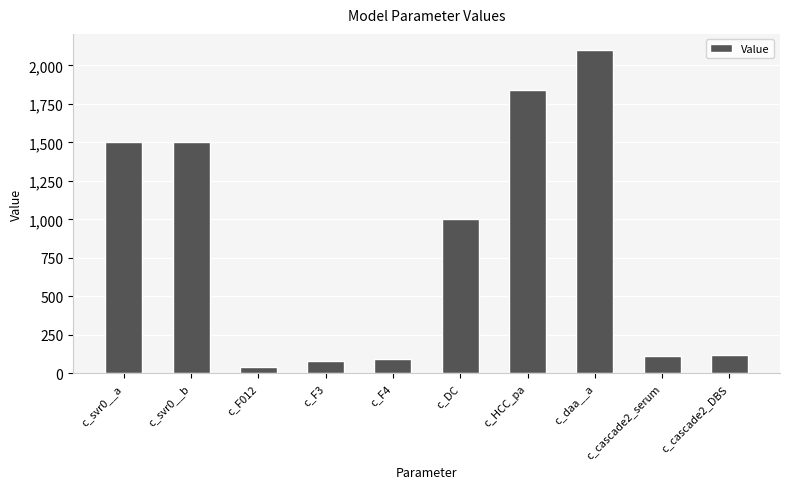

At which label is the value closest to 1069?

c_DC